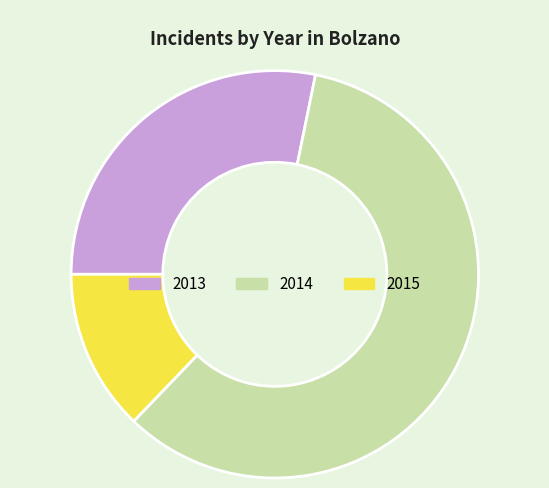

Approximately how many times larger is the value at 2013 compared to 2015?

2.2